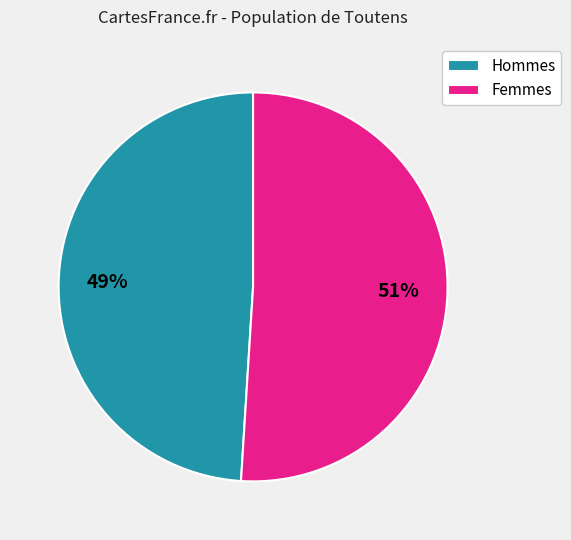

Count the number of slices in the pie.

2